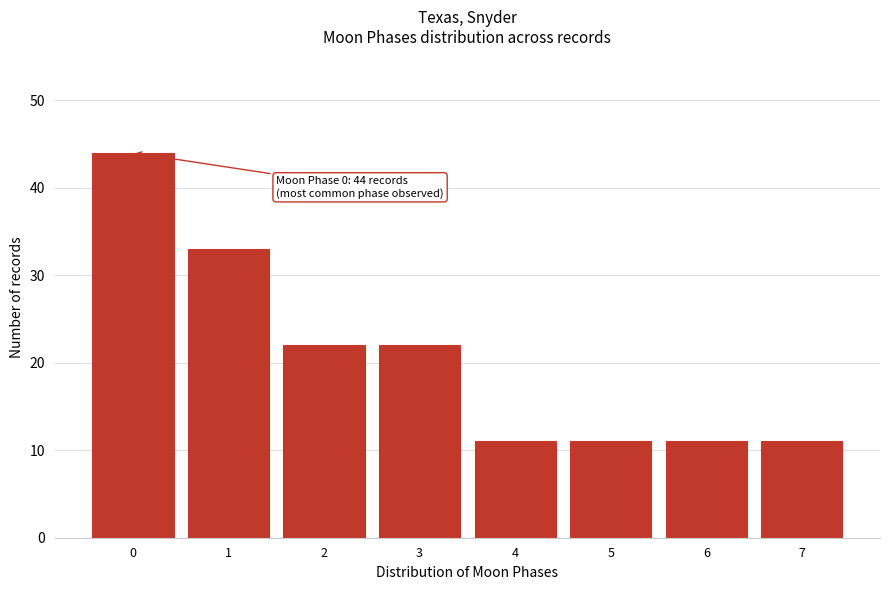

Reading left to right, what are all the values shown in this chart?

44	33	22	22	11	11	11	11